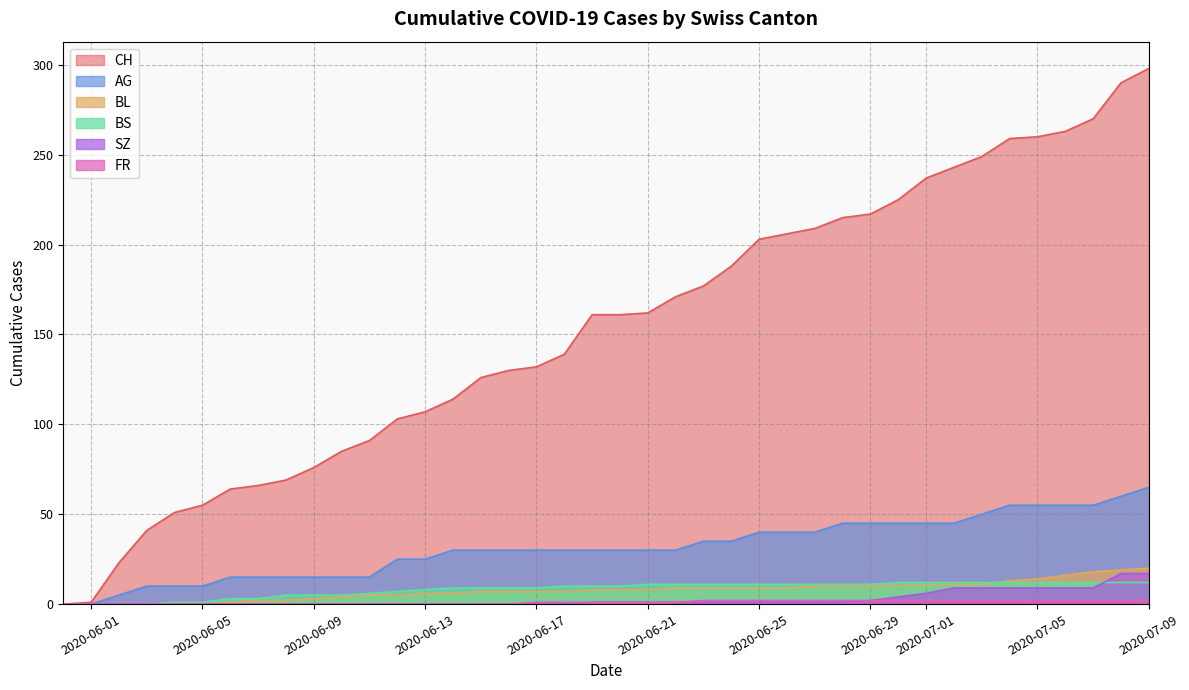

How many lines are shown in the chart?

6